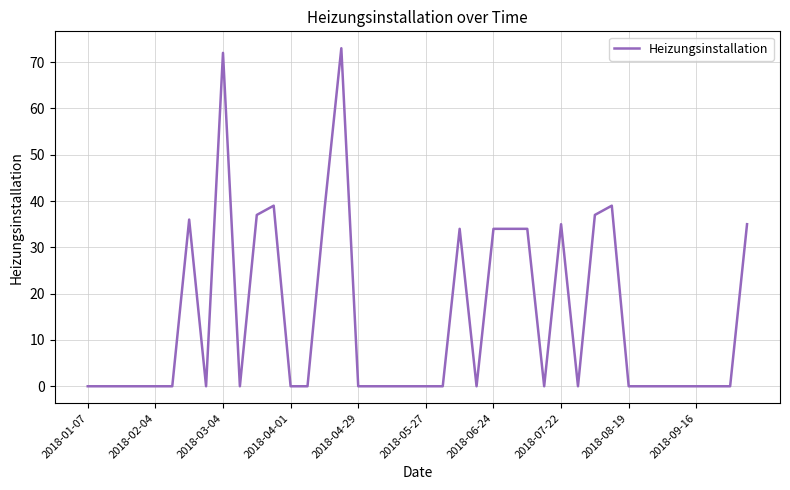

What is the greatest value displayed?

73